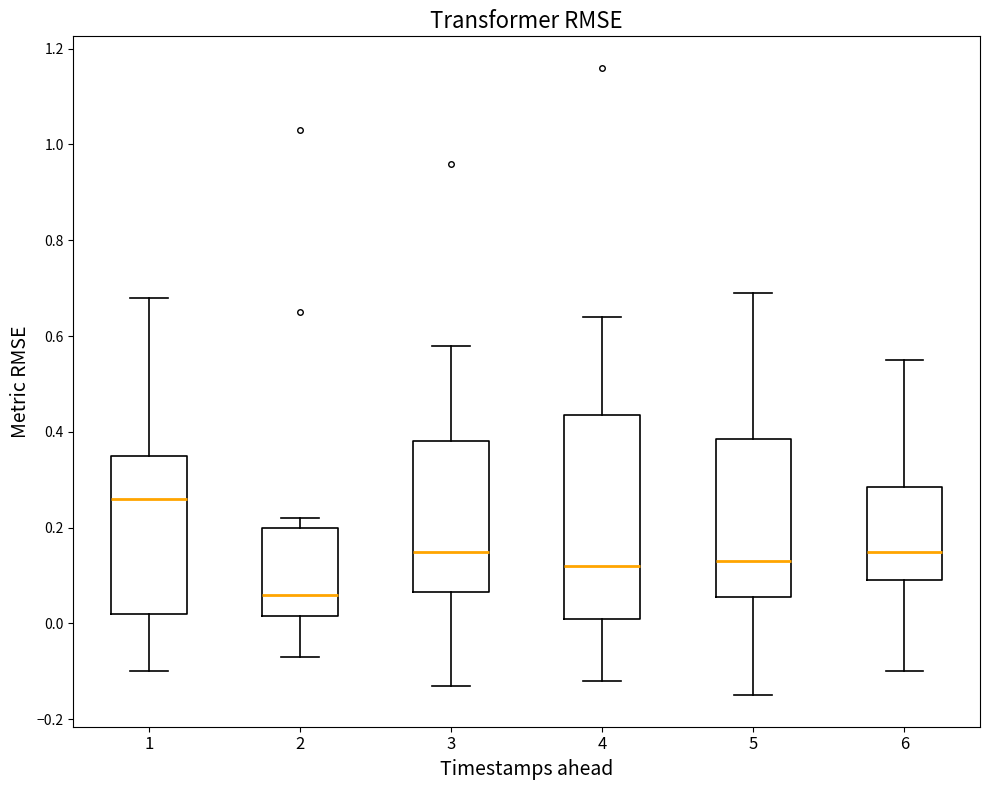

Where does the median line of the box at x = 2 sit on the y-axis? The values are not printed on the chart, so give them approximately, as read against the axis.

0.06